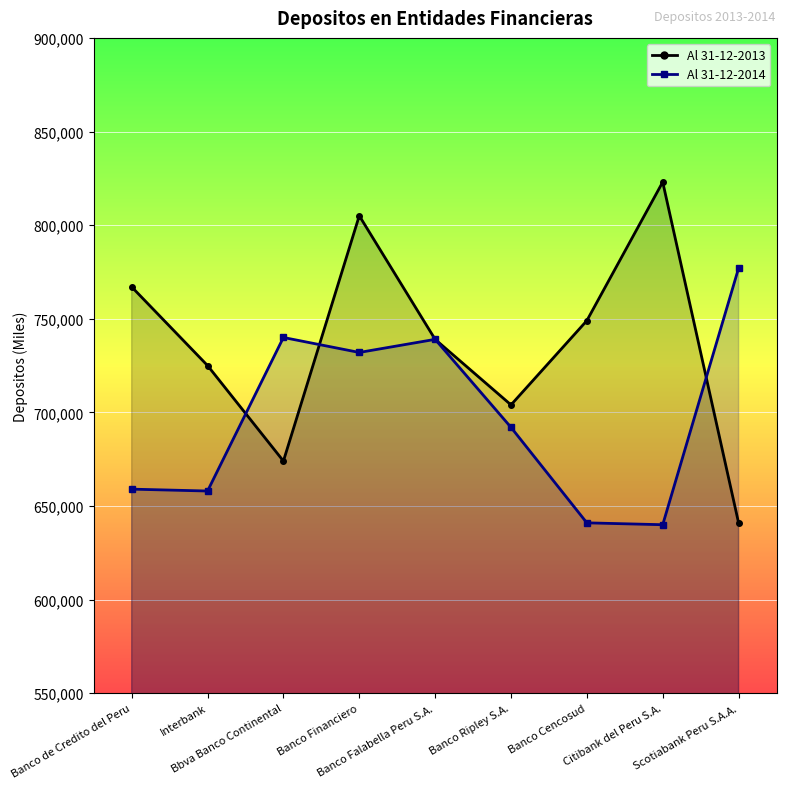

True or false: Al 31-12-2013 has a value of 1214020 at Banco Falabella Peru S.A..

False